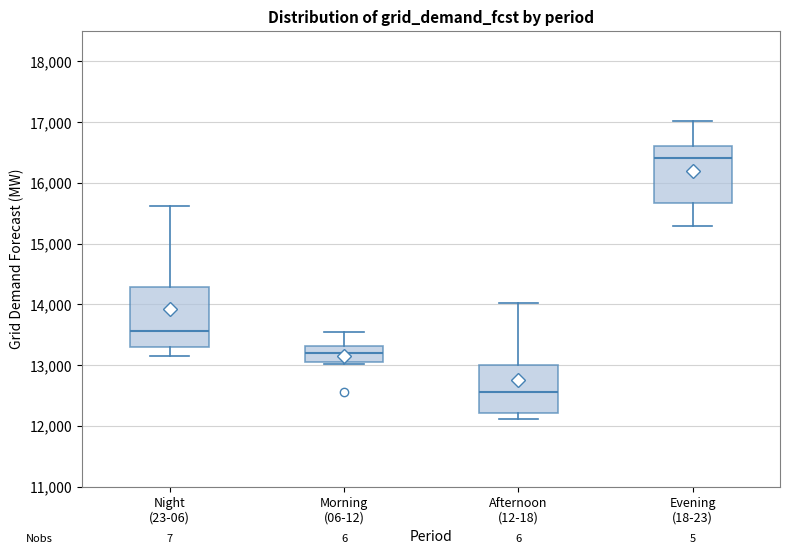

Where does the upper whisker of the box for Morning (06-12) end on the y-axis? The values are not printed on the chart, so give them approximately, as read against the axis.

13500